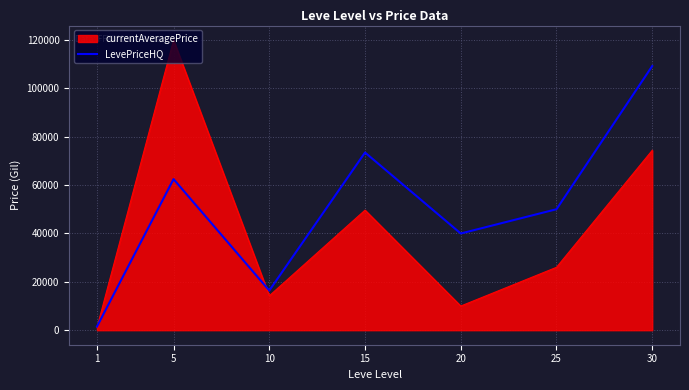

Rank the series by their maximum value, from highest to lowest.

currentAveragePrice, LevePriceHQ